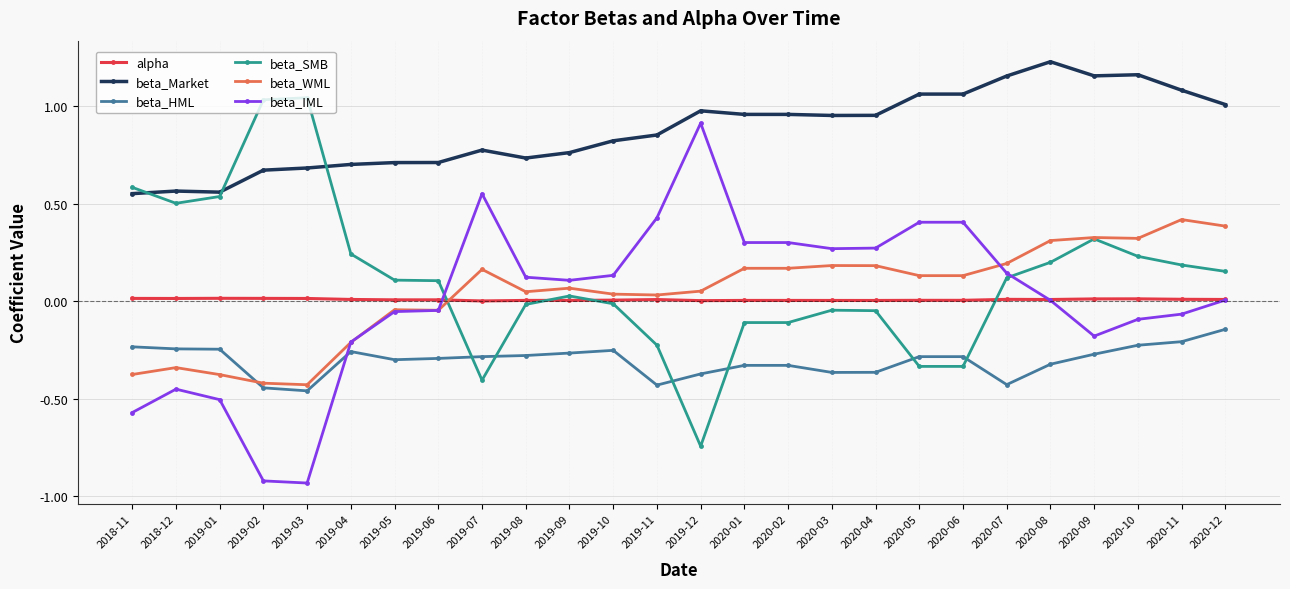

True or false: beta_Market has a value of 0.3 at 2019-04.

False